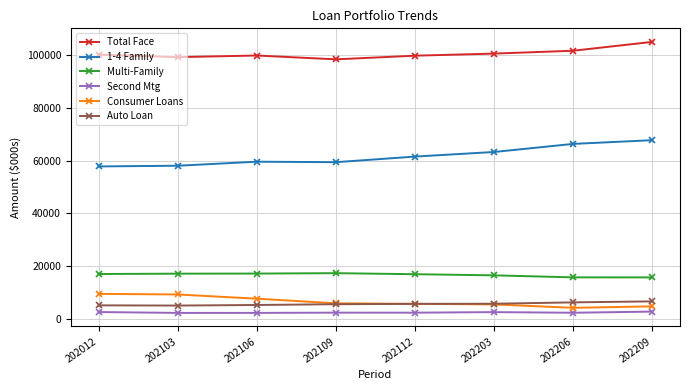

How many values in the Auto Loan series are below 5743?

4